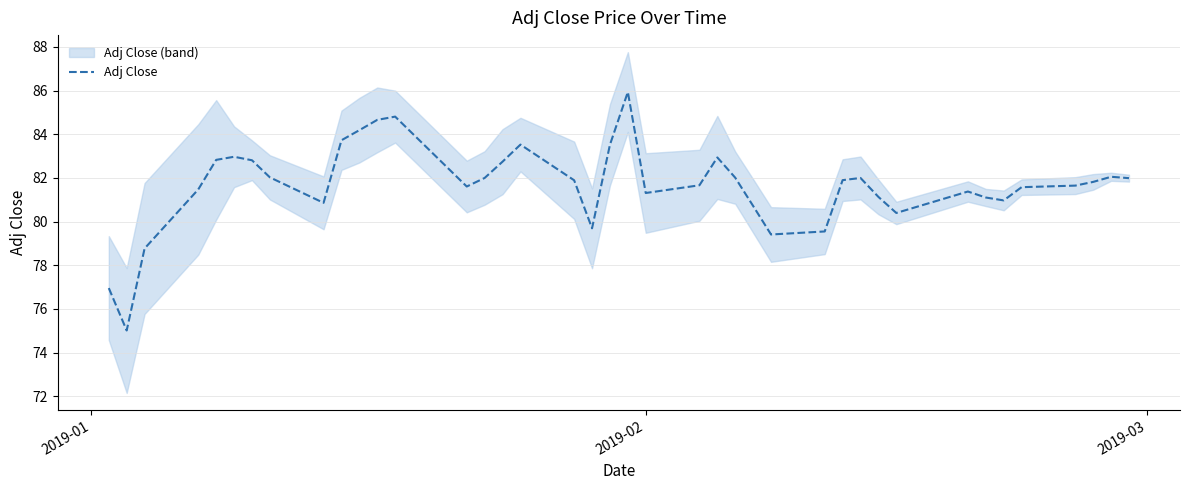

What is the minimum value for Adj Close?

75.0